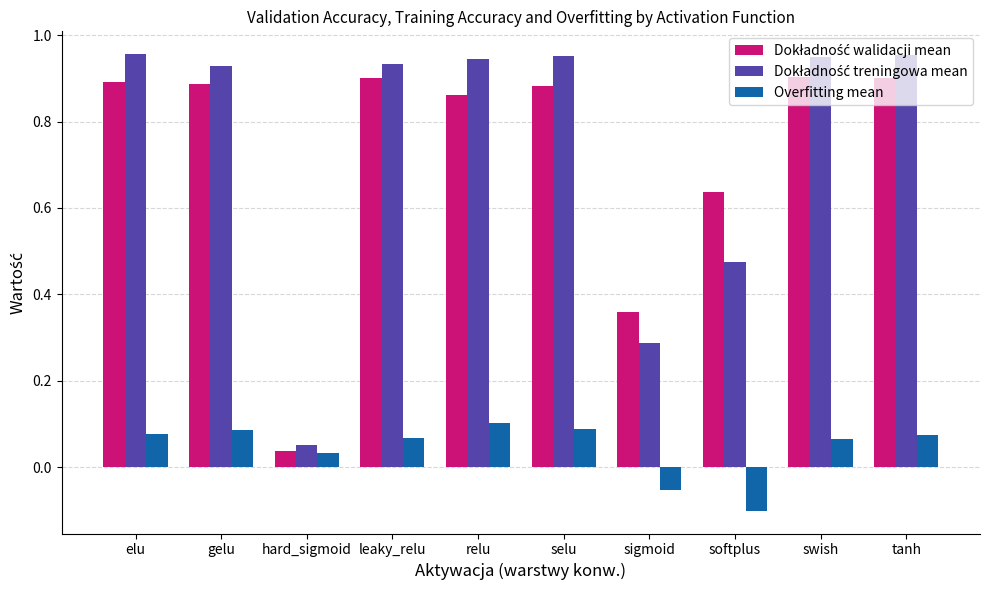

What is the total value across all series at tanh?

1.9